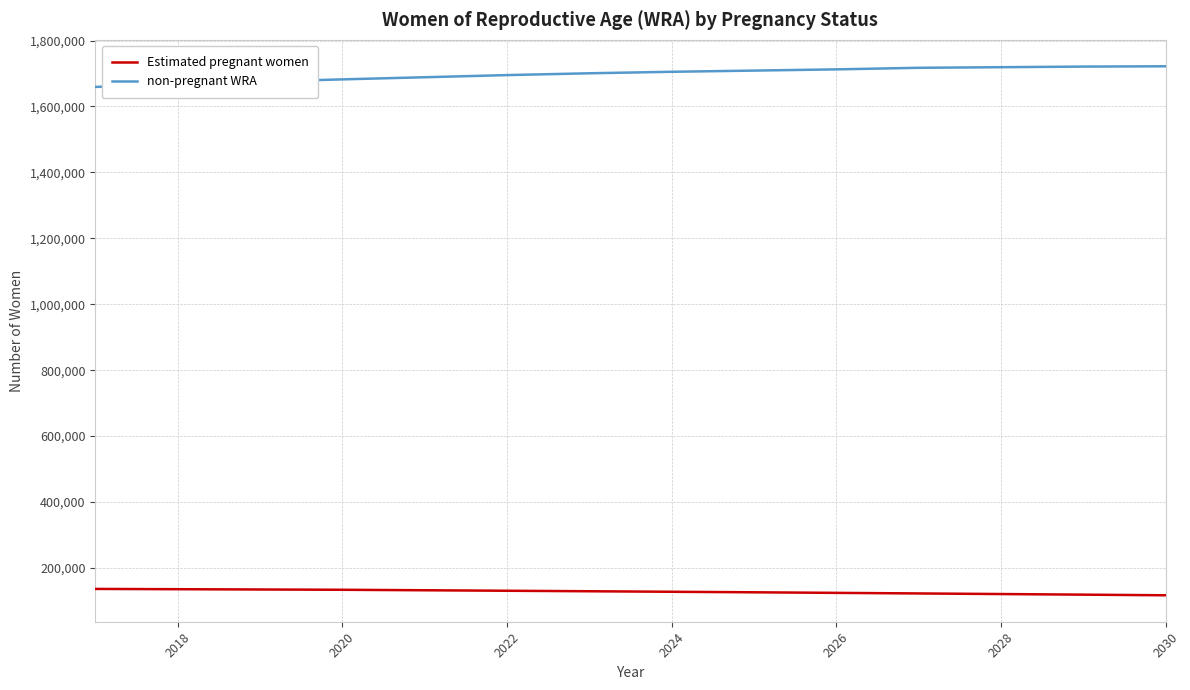

Rank the series by their average value, from lowest to highest.

Estimated pregnant women, non-pregnant WRA